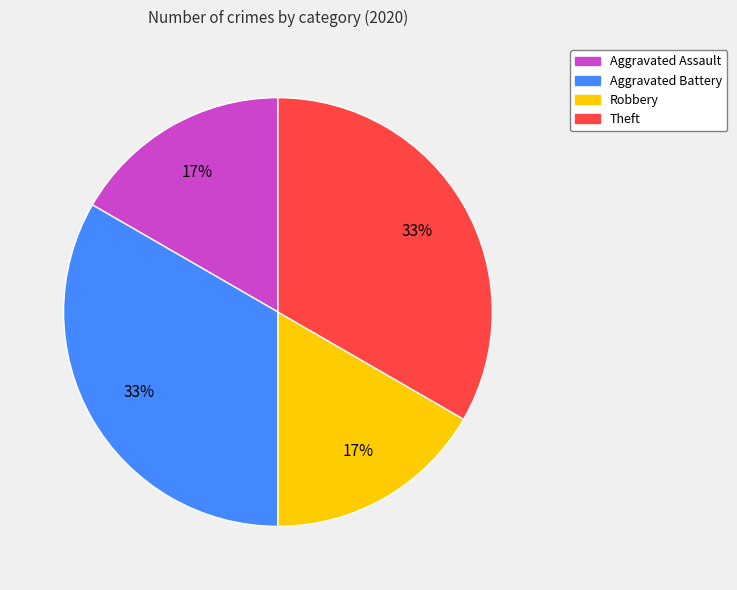

What percentage is the Theft slice, to the nearest percent?

33%